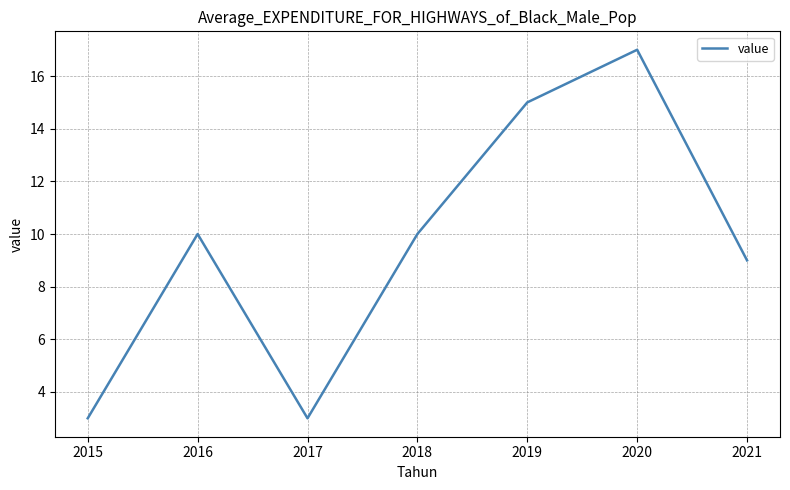

Approximately how many times larger is the value at 2015 compared to 2019?

0.2